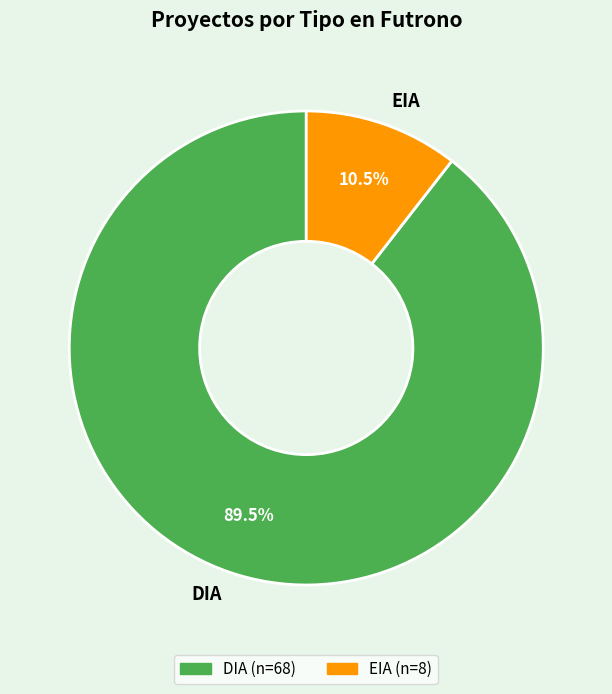

To the nearest percent, what is the combined percentage of DIA and EIA?

100%